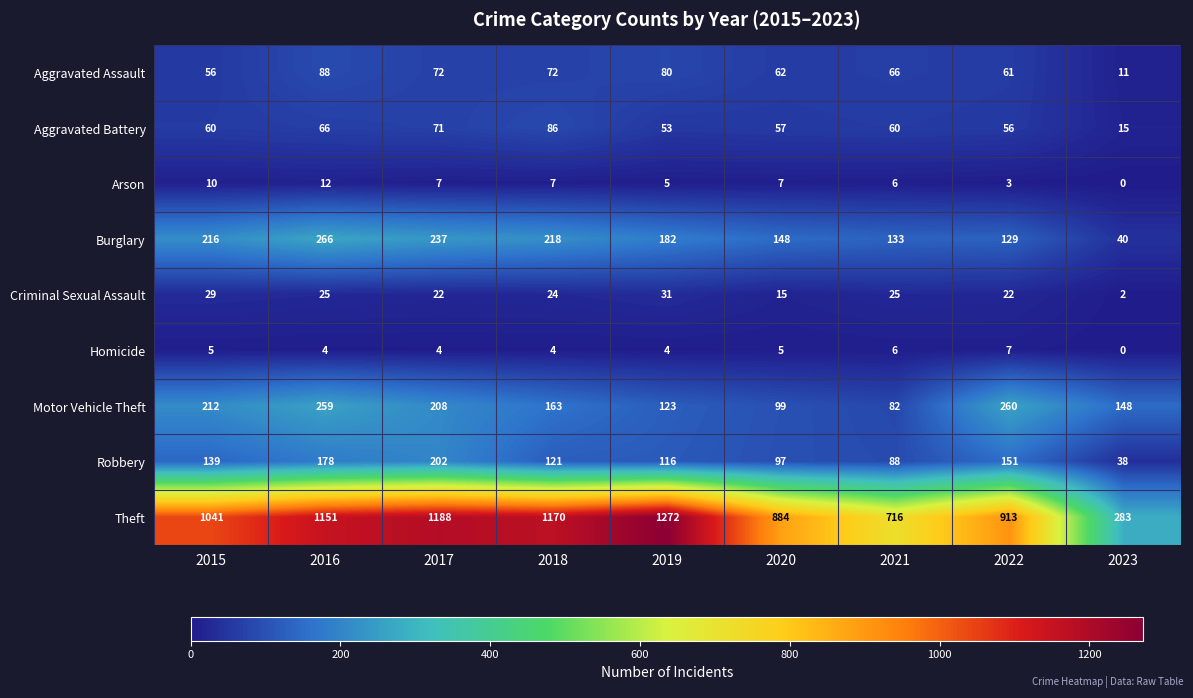

What is the difference between the second highest and second lowest values in the Theft series?

472